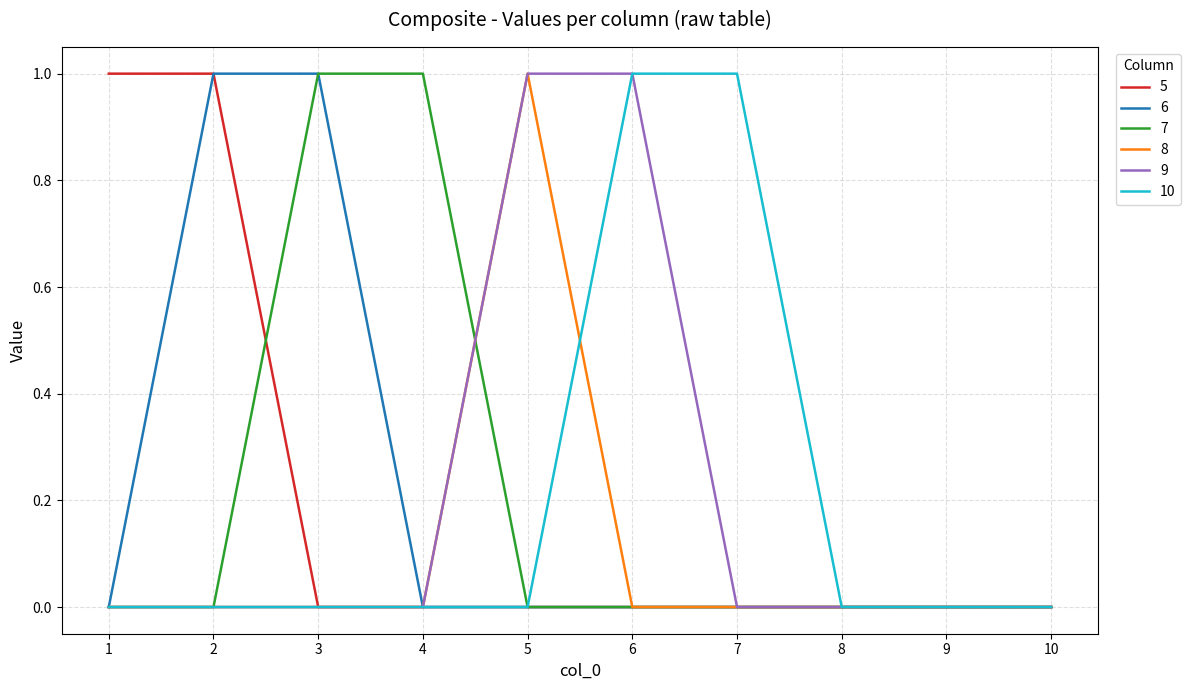

Is the value of 7 at 9 greater than the value of 10 at 6?

No